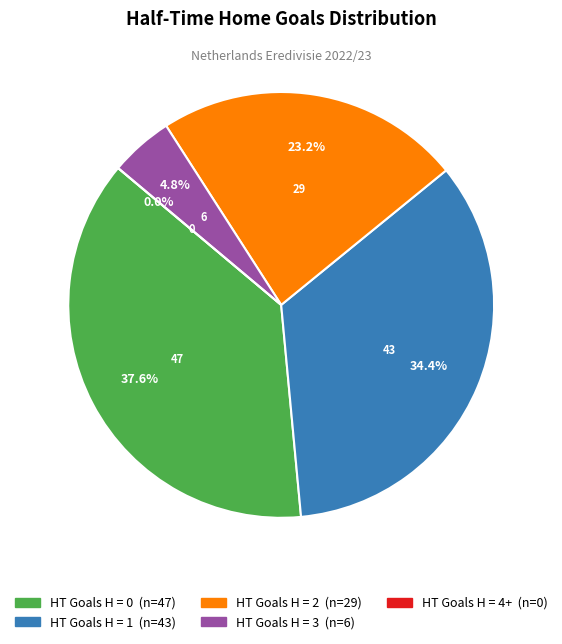

True or false: 0 accounts for 39% of the total.

False